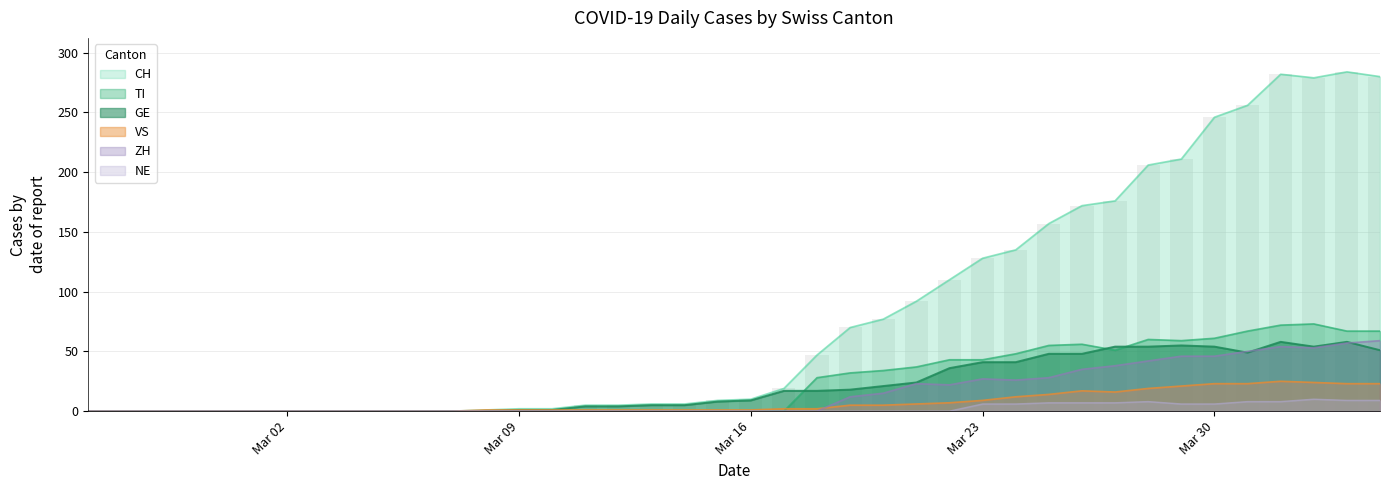

What is the difference between the maximum and minimum values in the TI series?

73